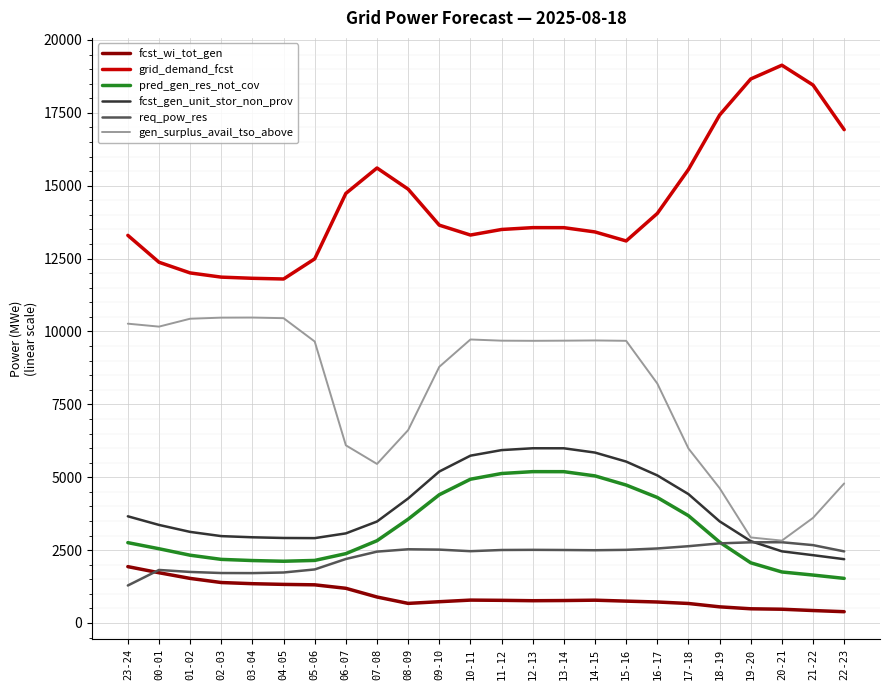

What are all the series names shown in the legend?

fcst_wi_tot_gen, grid_demand_fcst, pred_gen_res_not_cov, fcst_gen_unit_stor_non_prov, req_pow_res, gen_surplus_avail_tso_above